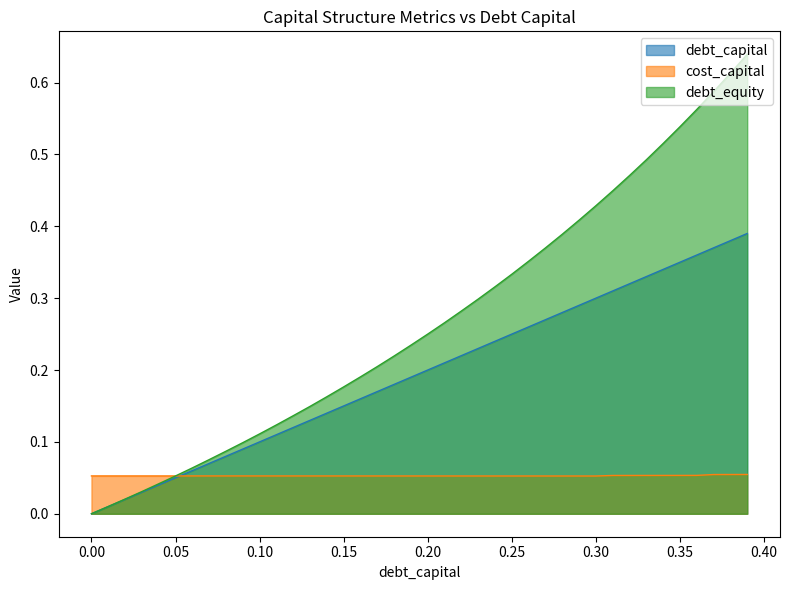

What is the sum of all cost_capital values?

2.1